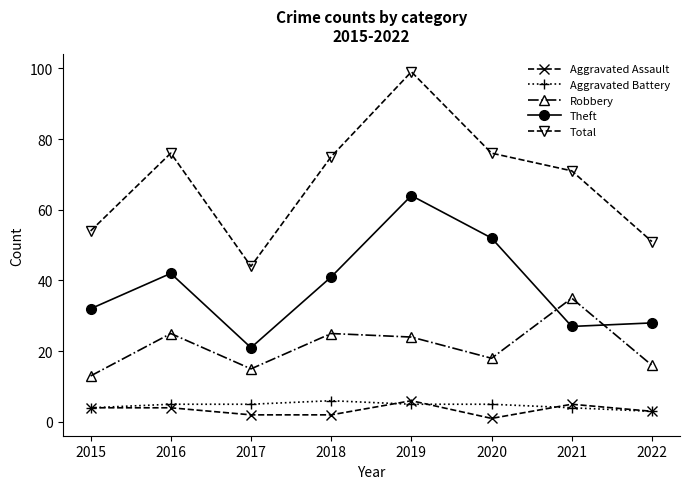

True or false: Total and Aggravated Assault intersect in this chart.

False